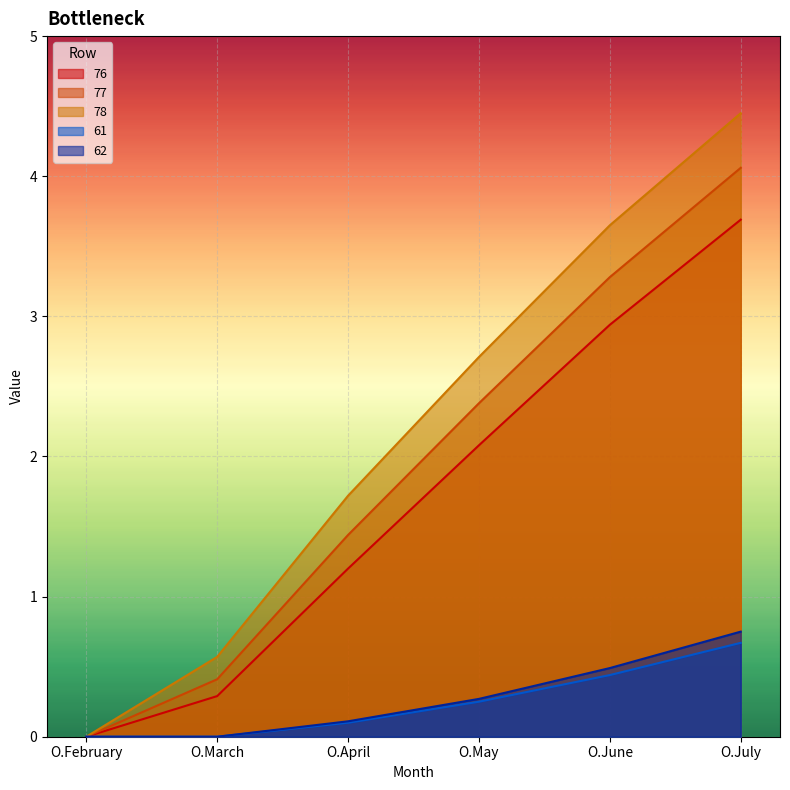

True or false: 62 and 76 cross at least once.

False